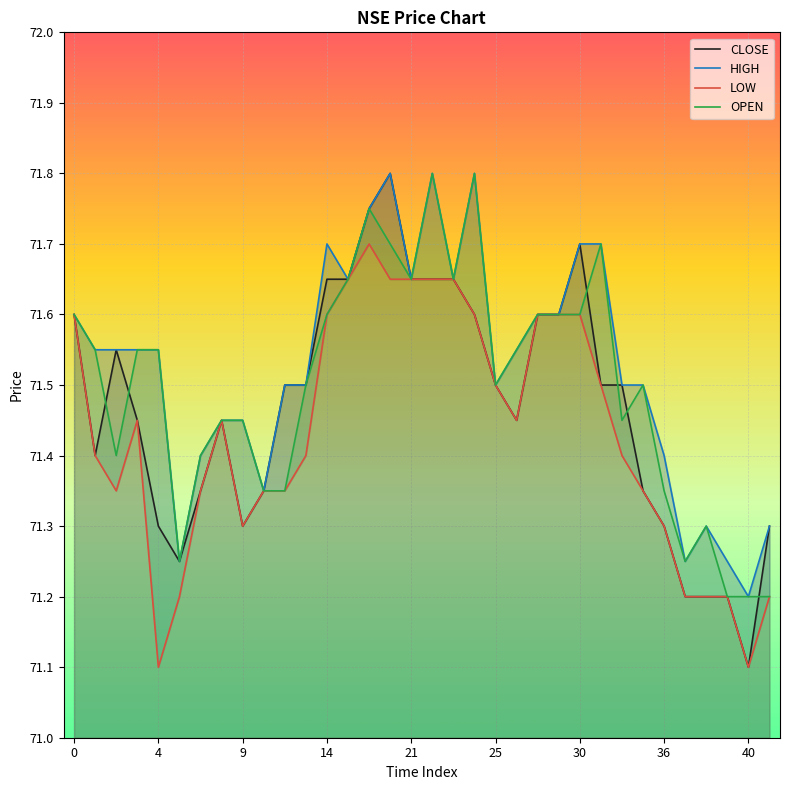

Which series has the largest range (max minus min)?

CLOSE